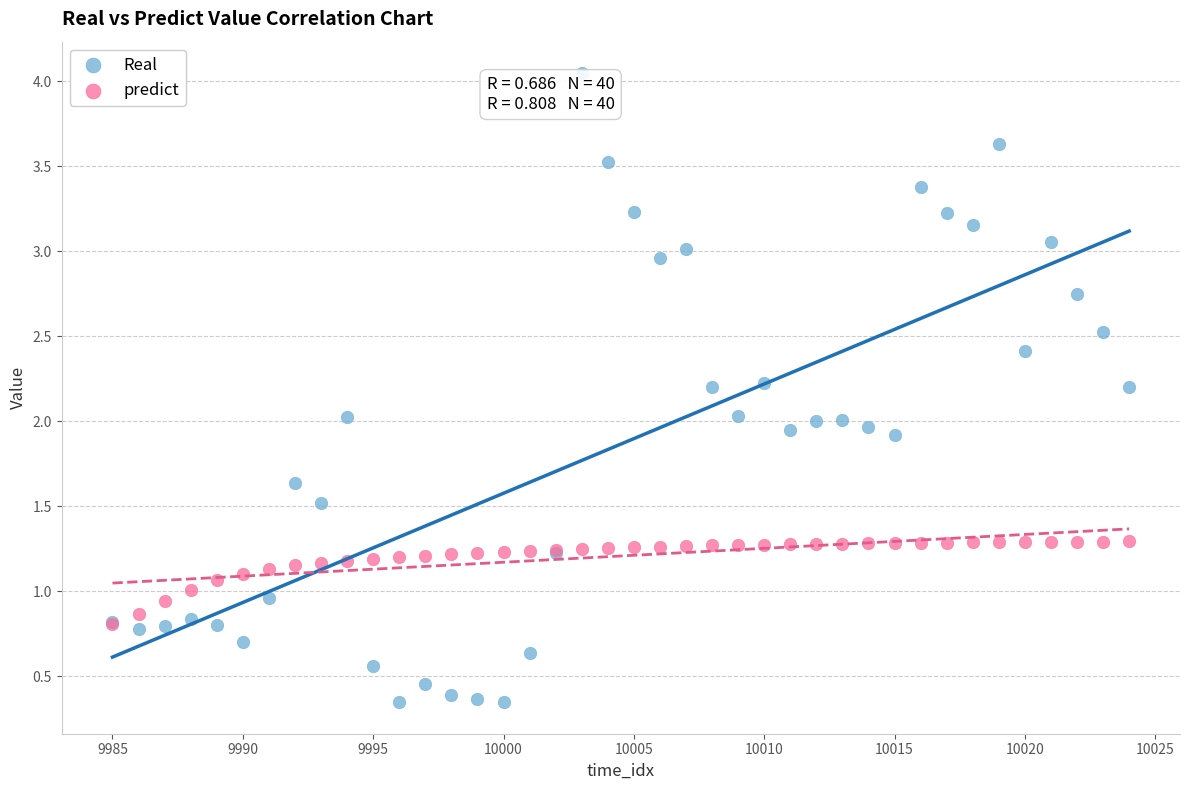

What are all the series names shown in the legend?

Real, predict